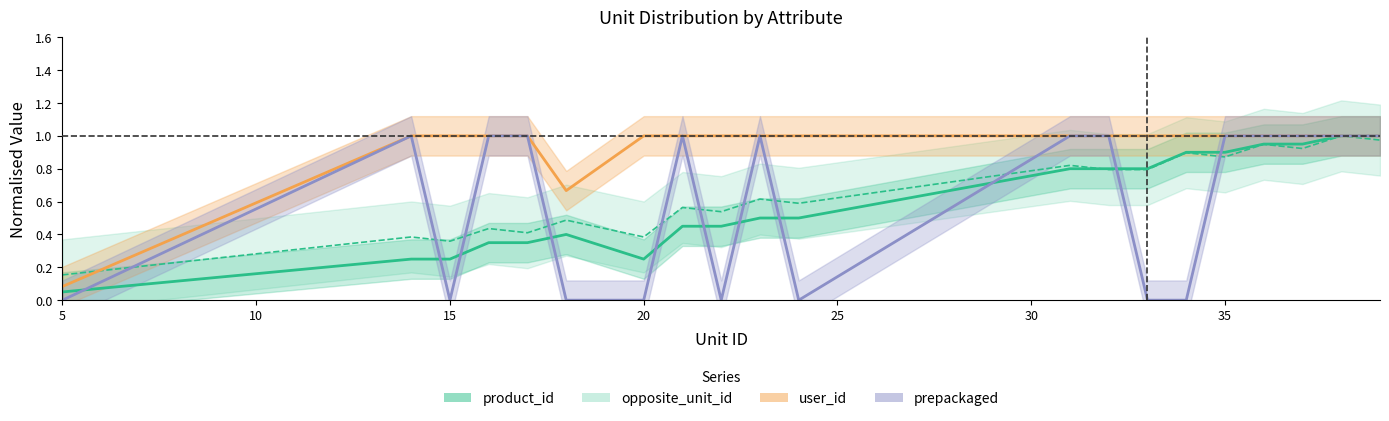

Which series has the largest range (max minus min)?

prepackaged